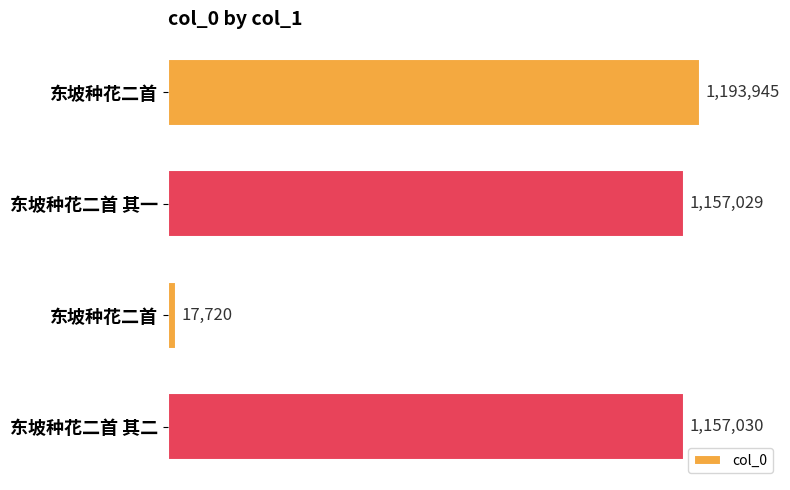

Are the bars grouped side by side (vs. stacked)?

No